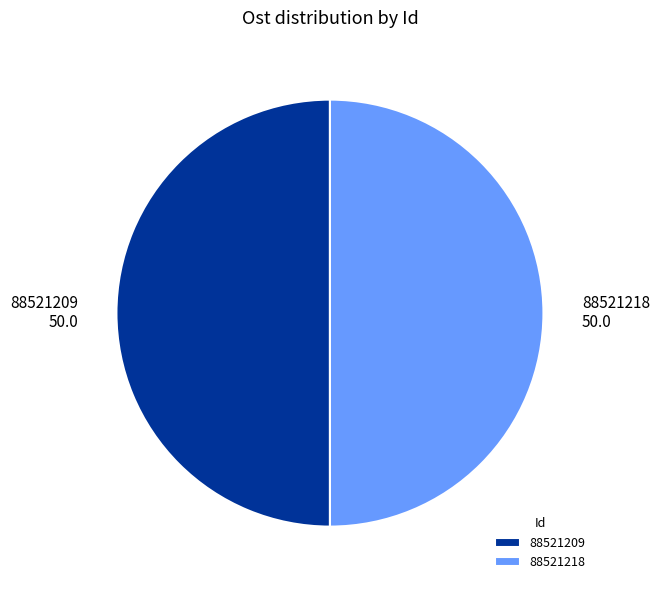

Do 88521209 and 88521218 together represent more than half of the pie?

Yes